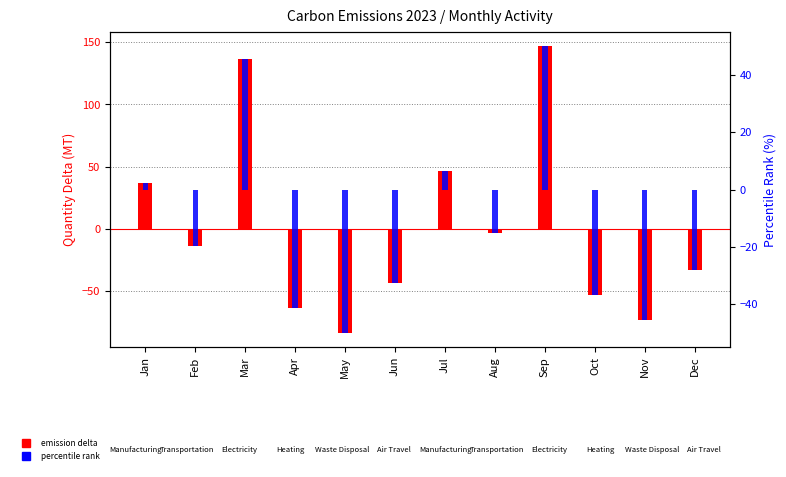

How many values in percentile rank are below zero?

8